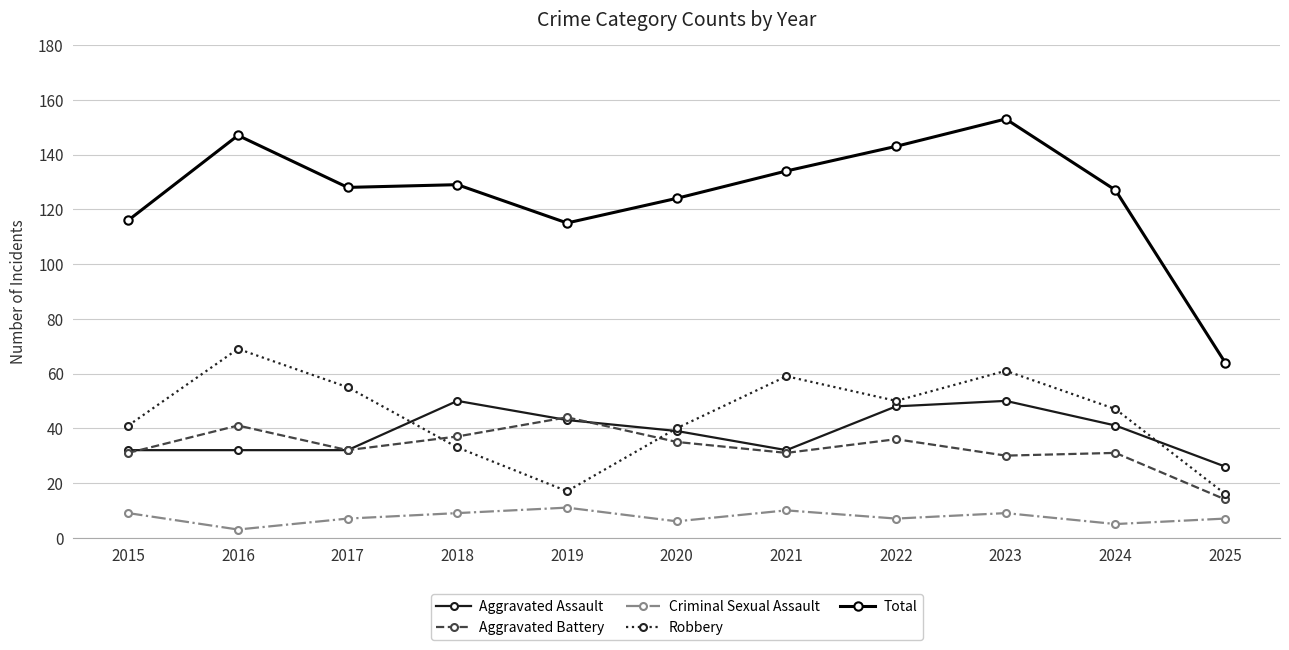

List the series in order of their peak value, lowest first.

Criminal Sexual Assault, Aggravated Battery, Aggravated Assault, Robbery, Total